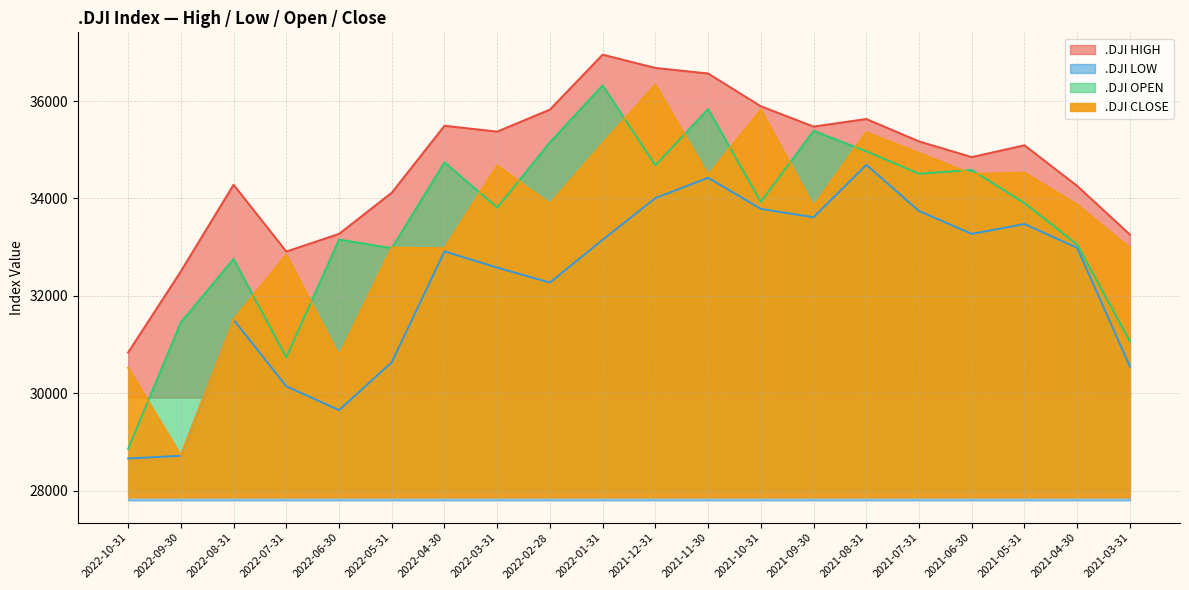

What position from the right is 2021-10-31?

8